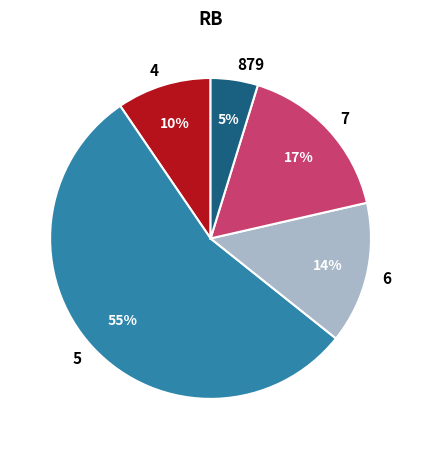

What is the ratio of the value at 4 to the value at 7?

0.6